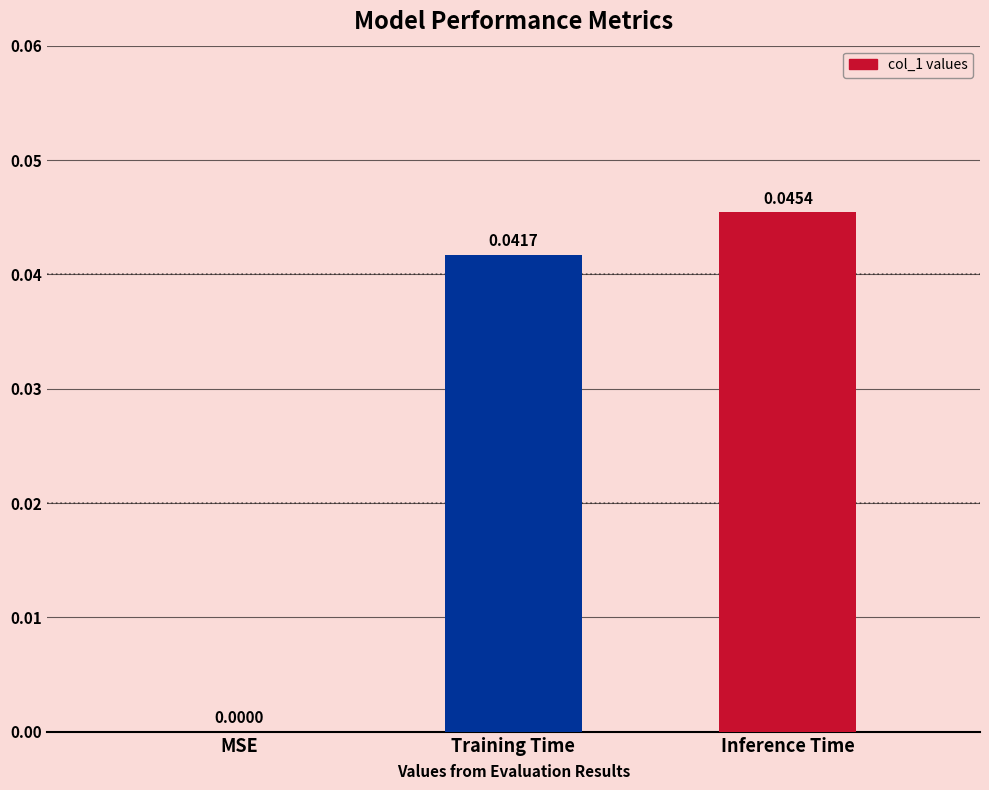

Are the bars horizontal?

No